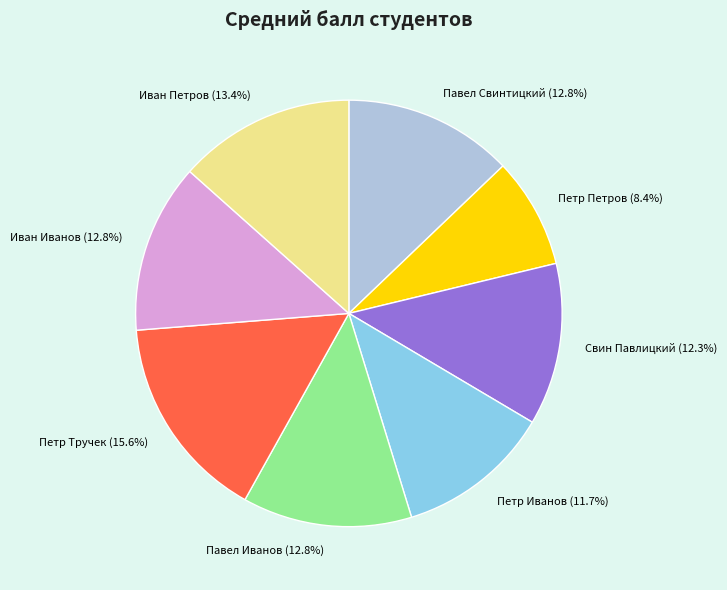

To the nearest percent, what is the average slice percentage?

12%